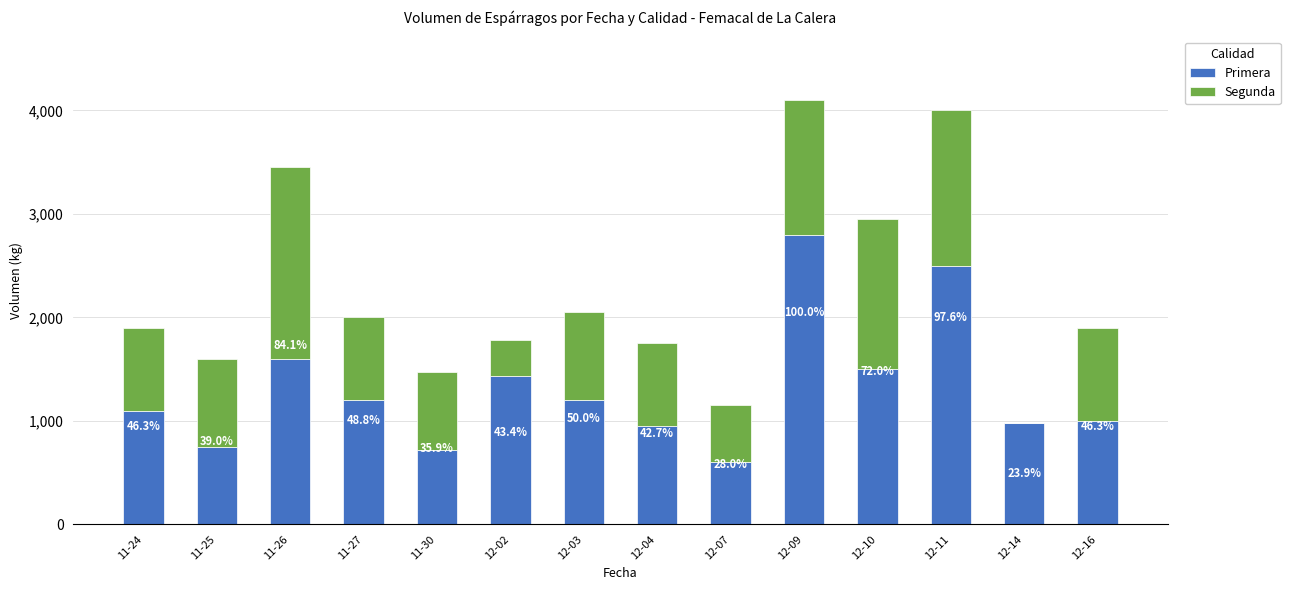

At 11-27, list the series in order from smallest to largest.

Segunda, Primera